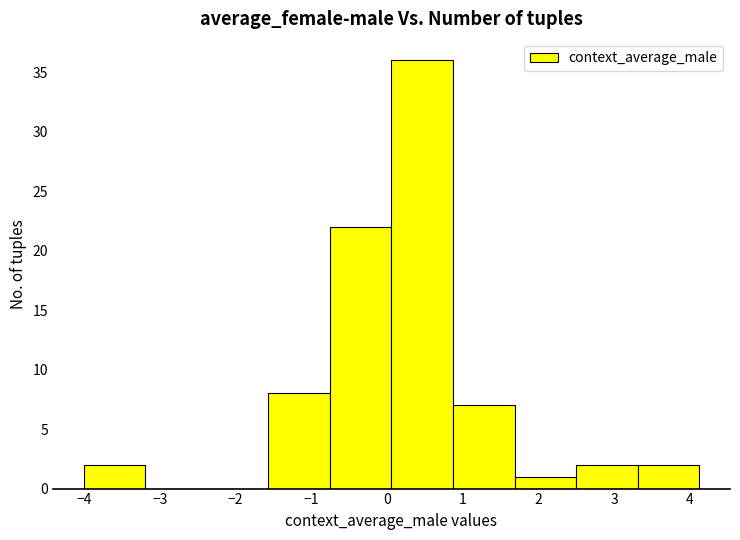

What is the height of the bar covering 0.9 to 1.7 on the x-axis? Neither the bar edges nor the heights are printed on the chart, so give them approximately, as read against the axes.

7